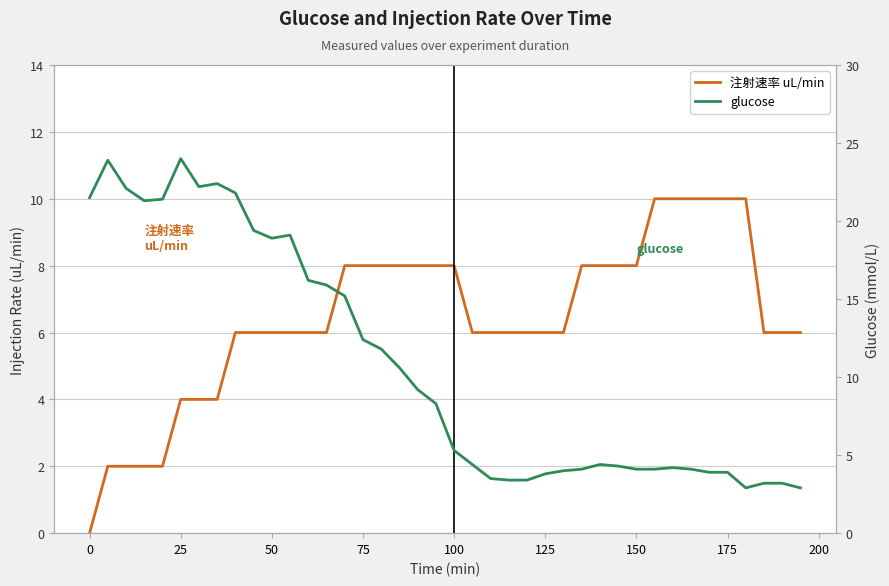

How many data points in 注射速率 uL/min are above 6?

17